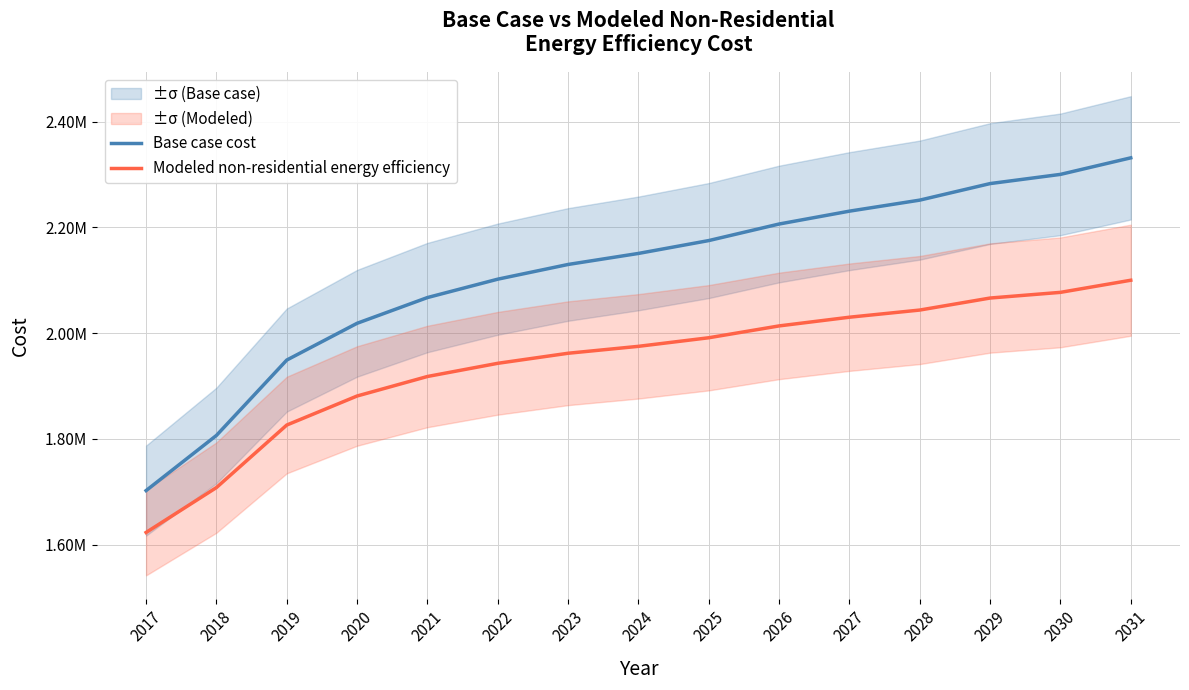

What is the maximum value shown in the chart?

2331345.0